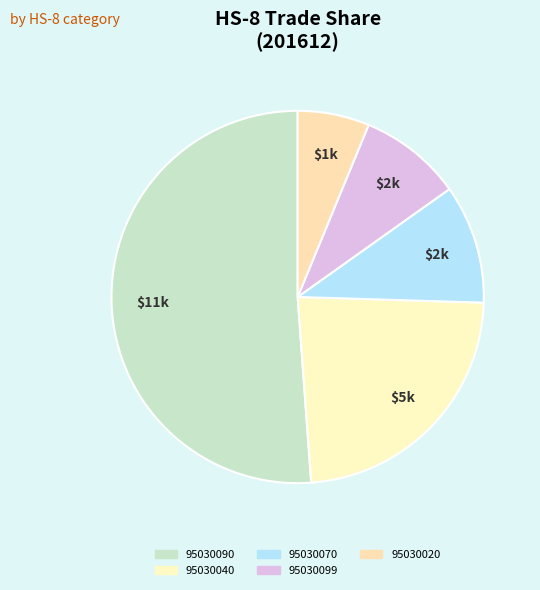

To the nearest percent, what is the combined percentage of 95030040 and 95030090?

75%